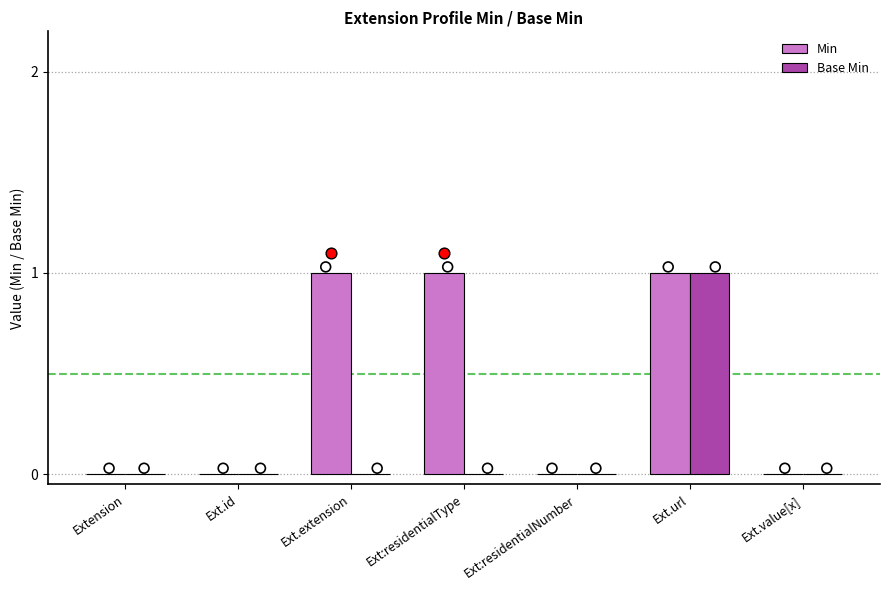

Which series reaches the maximum Y coordinate?

Min